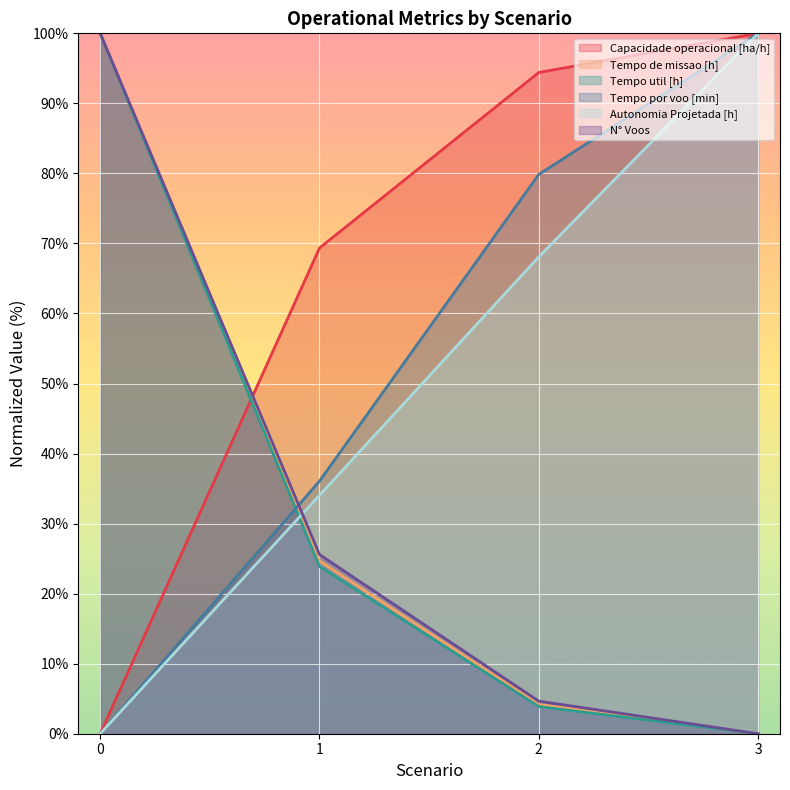

Where is Autonomia Projetada [h] nearest to the value 49?

1